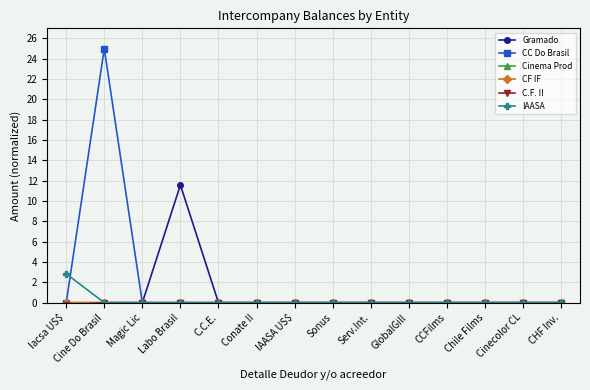

The CC Do Brasil series shows 0.0 at Chile Films. True or false?

True